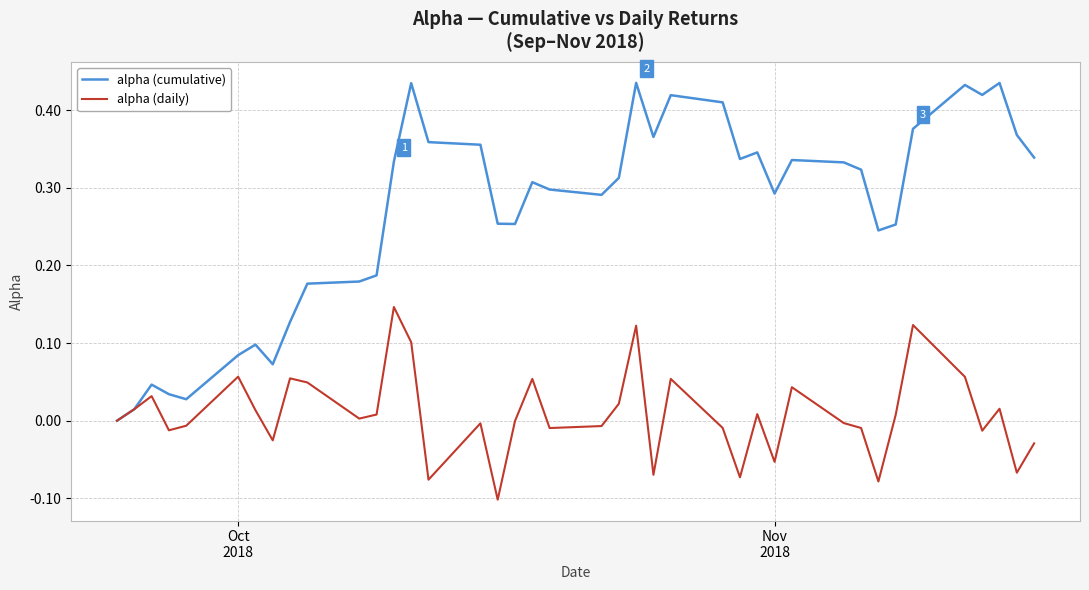

Which series has the largest total across all categories?

alpha (cumulative)